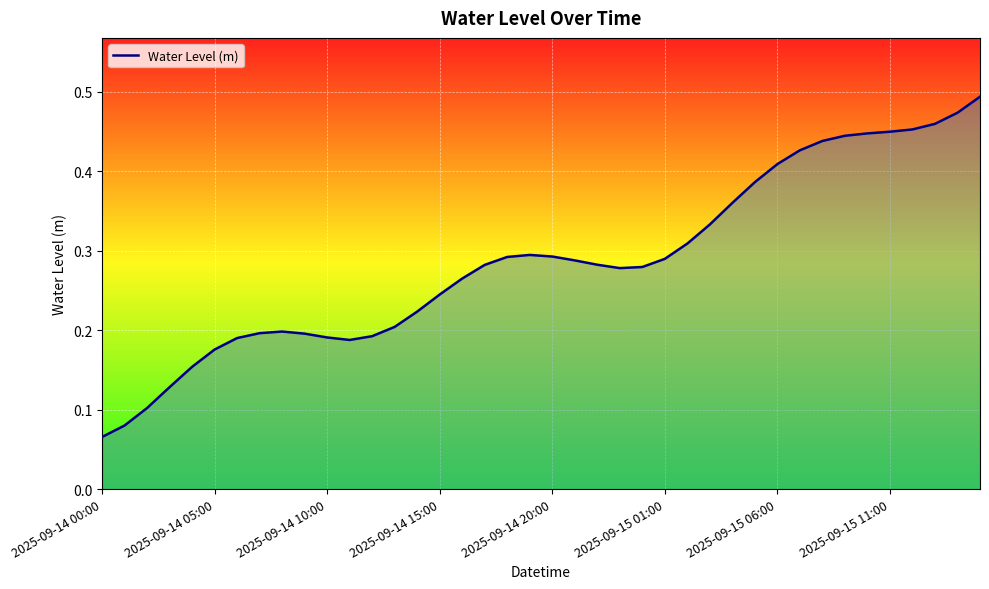

How many lines are shown in the chart?

1